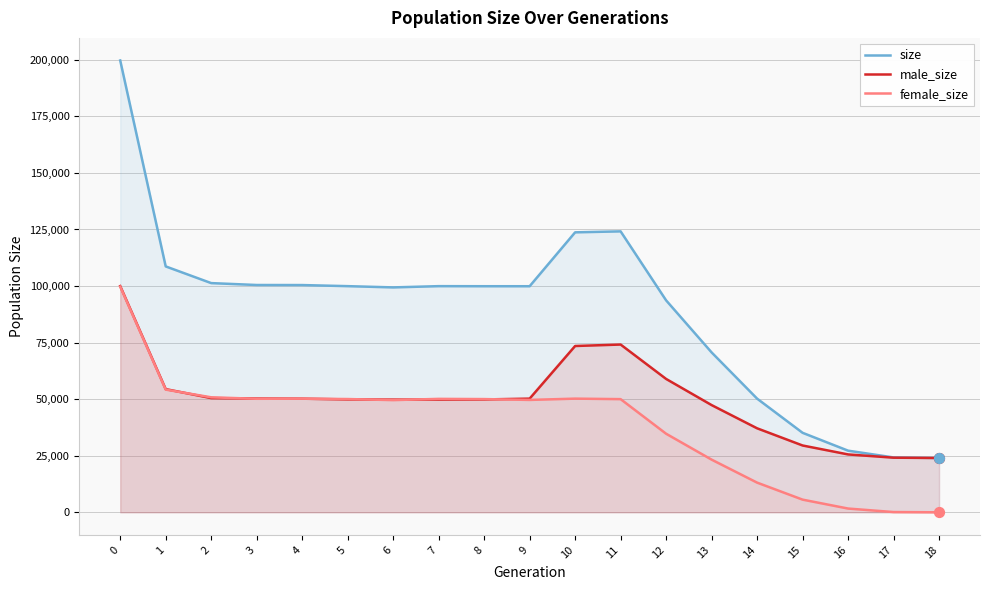

What are all the series names shown in the legend?

size, male_size, female_size